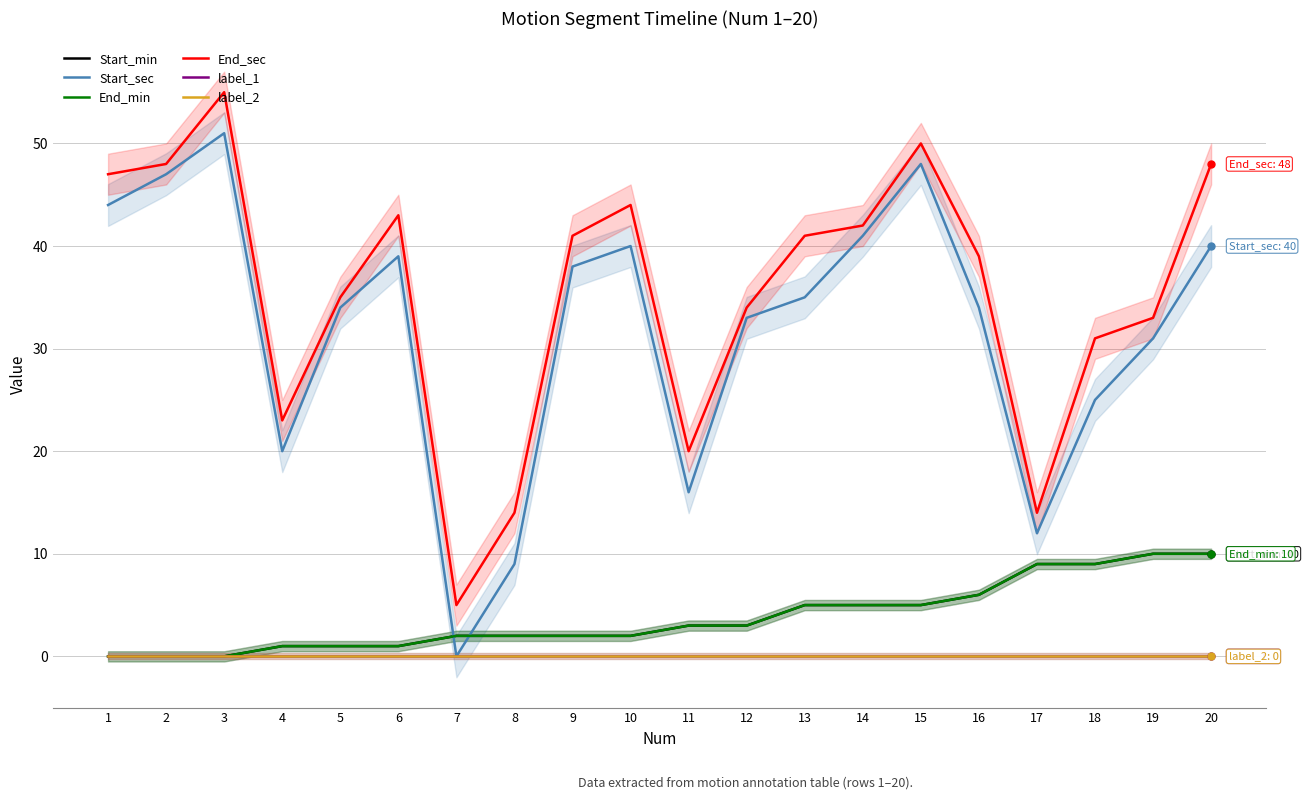

At which category is the sum across all series the highest?

15